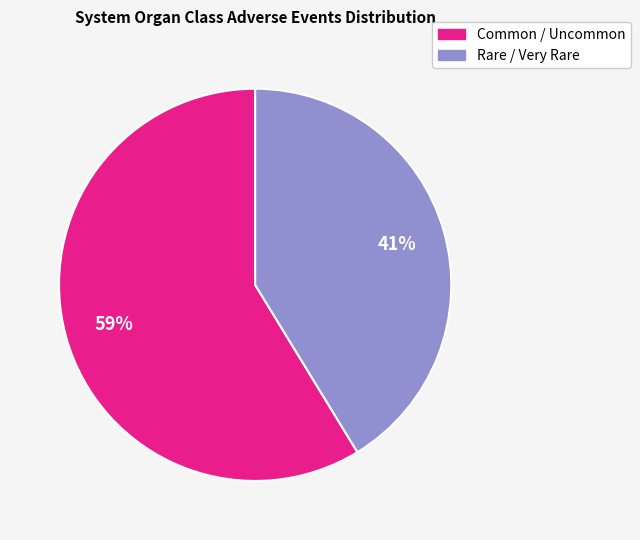

Count the number of slices in the pie.

2